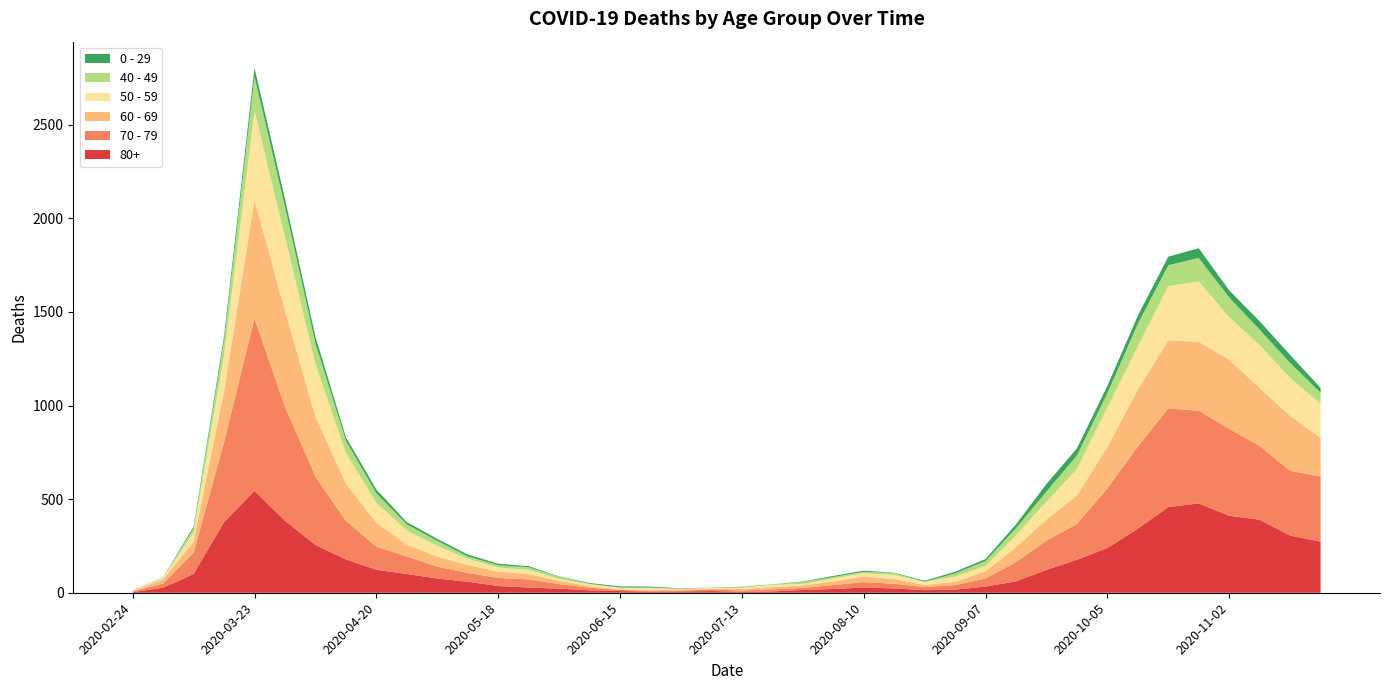

Reading left to right, list all the values displayed in this chart.

80+: 2020-02-24=3	2020-03-02=27	2020-03-09=100	2020-03-16=377	2020-03-23=544	2020-03-30=385	2020-04-06=255	2020-04-13=178	2020-04-20=123	2020-04-27=100	2020-05-04=76	2020-05-11=59	2020-05-18=36	2020-05-25=28	2020-06-01=22	2020-06-08=13	2020-06-15=9	2020-06-22=6	2020-06-29=7	2020-07-06=9	2020-07-13=5	2020-07-20=7	2020-07-27=15	2020-08-03=20	2020-08-10=28	2020-08-17=23	2020-08-24=14	2020-08-31=17	2020-09-07=33	2020-09-14=61	2020-09-21=122	2020-09-28=176	2020-10-05=239	2020-10-12=342	2020-10-19=458	2020-10-26=477	2020-11-02=411	2020-11-09=390	2020-11-16=305	2020-11-23=273
70 - 79: 2020-02-24=4	2020-03-02=22	2020-03-09=113	2020-03-16=427	2020-03-23=920	2020-03-30=608	2020-04-06=365	2020-04-13=206	2020-04-20=123	2020-04-27=94	2020-05-04=63	2020-05-11=47	2020-05-18=43	2020-05-25=43	2020-06-01=24	2020-06-08=14	2020-06-15=6	2020-06-22=5	2020-06-29=5	2020-07-06=8	2020-07-13=7	2020-07-20=11	2020-07-27=11	2020-08-03=21	2020-08-10=29	2020-08-17=25	2020-08-24=16	2020-08-31=24	2020-09-07=43	2020-09-14=102	2020-09-21=157	2020-09-28=191	2020-10-05=318	2020-10-12=439	2020-10-19=526	2020-10-26=495	2020-11-02=464	2020-11-09=394	2020-11-16=346	2020-11-23=348
60 - 69: 2020-02-24=2	2020-03-02=22	2020-03-09=61	2020-03-16=272	2020-03-23=634	2020-03-30=514	2020-04-06=320	2020-04-13=199	2020-04-20=128	2020-04-27=63	2020-05-04=54	2020-05-11=42	2020-05-18=33	2020-05-25=28	2020-06-01=18	2020-06-08=8	2020-06-15=3	2020-06-22=3	2020-06-29=6	2020-07-06=3	2020-07-13=8	2020-07-20=12	2020-07-27=13	2020-08-03=19	2020-08-10=31	2020-08-17=25	2020-08-24=12	2020-08-31=17	2020-09-07=39	2020-09-14=80	2020-09-21=112	2020-09-28=152	2020-10-05=221	2020-10-12=305	2020-10-19=364	2020-10-26=368	2020-11-02=370	2020-11-09=310	2020-11-16=294	2020-11-23=206
50 - 59: 2020-02-24=3	2020-03-02=7	2020-03-09=48	2020-03-16=190	2020-03-23=475	2020-03-30=392	2020-04-06=281	2020-04-13=163	2020-04-20=106	2020-04-27=75	2020-05-04=57	2020-05-11=33	2020-05-18=23	2020-05-25=23	2020-06-01=9	2020-06-08=10	2020-06-15=8	2020-06-22=9	2020-06-29=3	2020-07-06=5	2020-07-13=6	2020-07-20=12	2020-07-27=8	2020-08-03=16	2020-08-10=16	2020-08-17=22	2020-08-24=15	2020-08-31=28	2020-09-07=28	2020-09-14=64	2020-09-21=95	2020-09-28=142	2020-10-05=212	2020-10-12=230	2020-10-19=290	2020-10-26=322	2020-11-02=227	2020-11-09=228	2020-11-16=202	2020-11-23=182
40 - 49: 2020-02-24=0	2020-03-02=5	2020-03-09=21	2020-03-16=79	2020-03-23=183	2020-03-30=163	2020-04-06=111	2020-04-13=66	2020-04-20=51	2020-04-27=33	2020-05-04=27	2020-05-11=13	2020-05-18=12	2020-05-25=14	2020-06-01=12	2020-06-08=3	2020-06-15=2	2020-06-22=5	2020-06-29=1	2020-07-06=1	2020-07-13=4	2020-07-20=2	2020-07-27=10	2020-08-03=8	2020-08-10=8	2020-08-17=10	2020-08-24=2	2020-08-31=17	2020-09-07=26	2020-09-14=38	2020-09-21=55	2020-09-28=72	2020-10-05=76	2020-10-12=120	2020-10-19=111	2020-10-26=126	2020-11-02=105	2020-11-09=83	2020-11-16=80	2020-11-23=60
0 - 29: 2020-02-24=1	2020-03-02=0	2020-03-09=10	2020-03-16=25	2020-03-23=47	2020-03-30=42	2020-04-06=36	2020-04-13=19	2020-04-20=20	2020-04-27=12	2020-05-04=11	2020-05-11=10	2020-05-18=8	2020-05-25=6	2020-06-01=2	2020-06-08=4	2020-06-15=6	2020-06-22=5	2020-06-29=2	2020-07-06=1	2020-07-13=2	2020-07-20=1	2020-07-27=3	2020-08-03=6	2020-08-10=6	2020-08-17=2	2020-08-24=5	2020-08-31=9	2020-09-07=11	2020-09-14=20	2020-09-21=40	2020-09-28=38	2020-10-05=39	2020-10-12=44	2020-10-19=46	2020-10-26=52	2020-11-02=38	2020-11-09=45	2020-11-16=43	2020-11-23=25